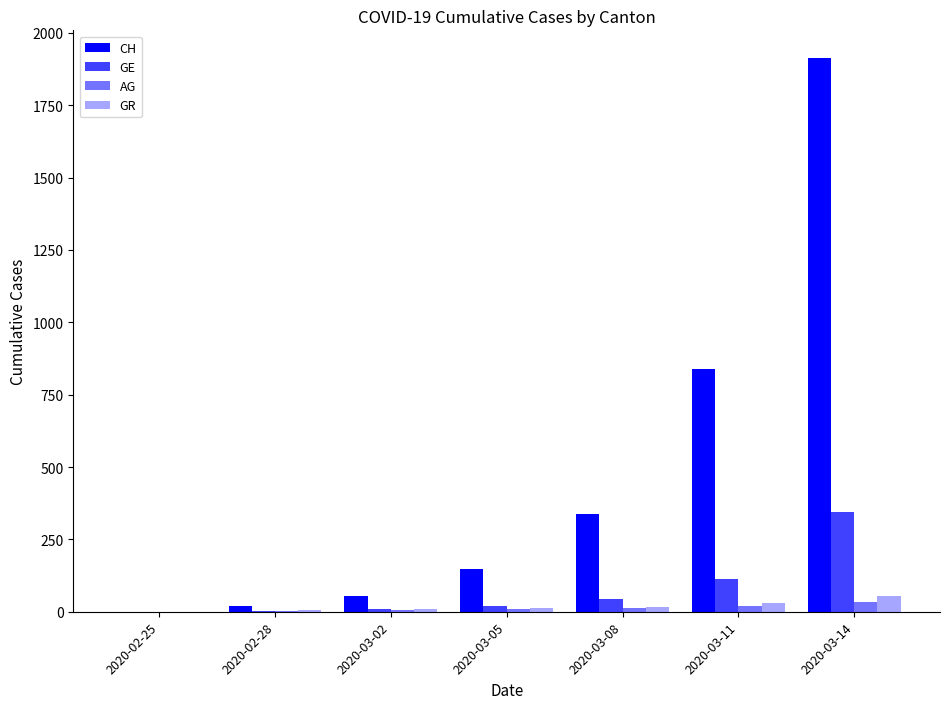

How many distinct data groups are displayed?

4